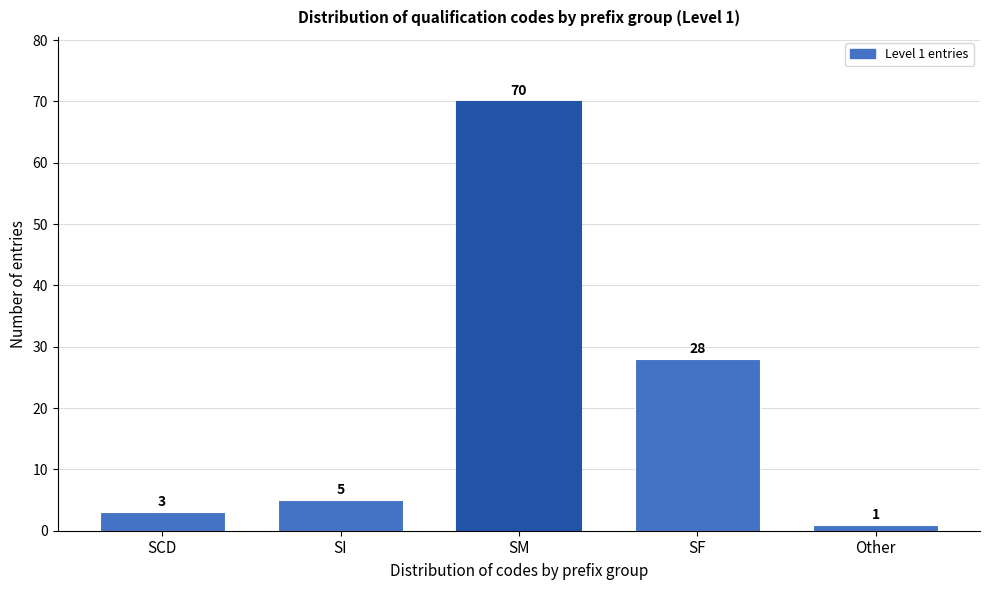

Reading left to right, transcribe all the data shown in this chart.

SCD=3	SI=5	SM=70	SF=28	Other=1